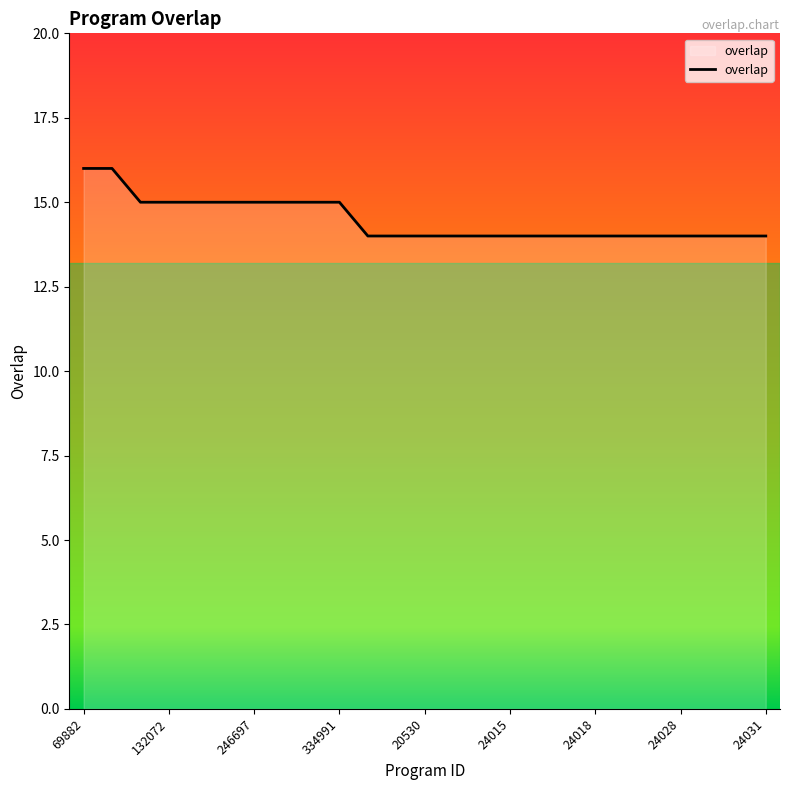

How many lines are shown in the chart?

1